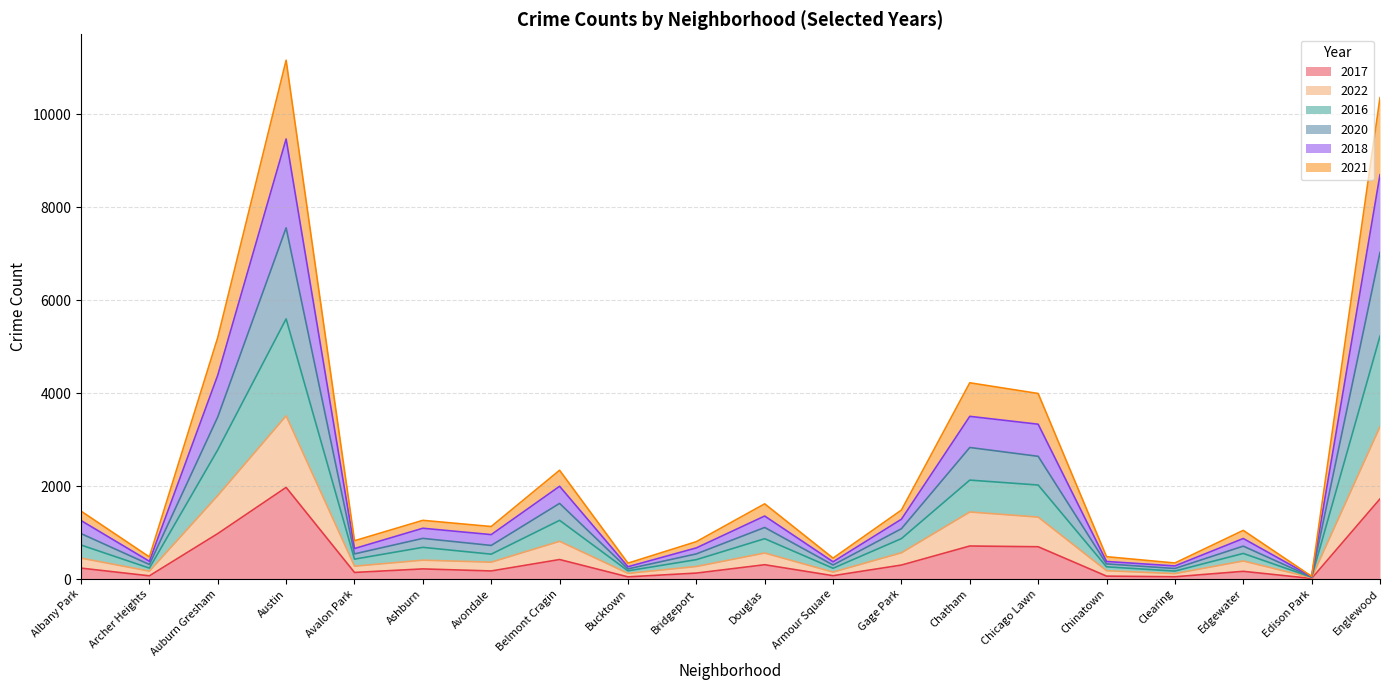

Where is 2016 nearest to the value 3801?

Auburn Gresham